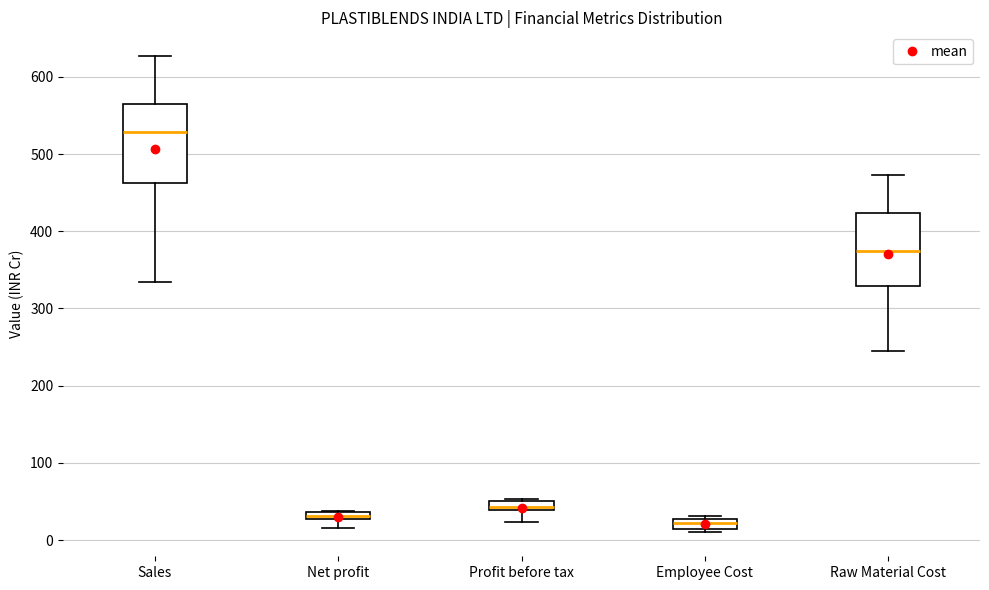

Which box has the highest median line?

Sales